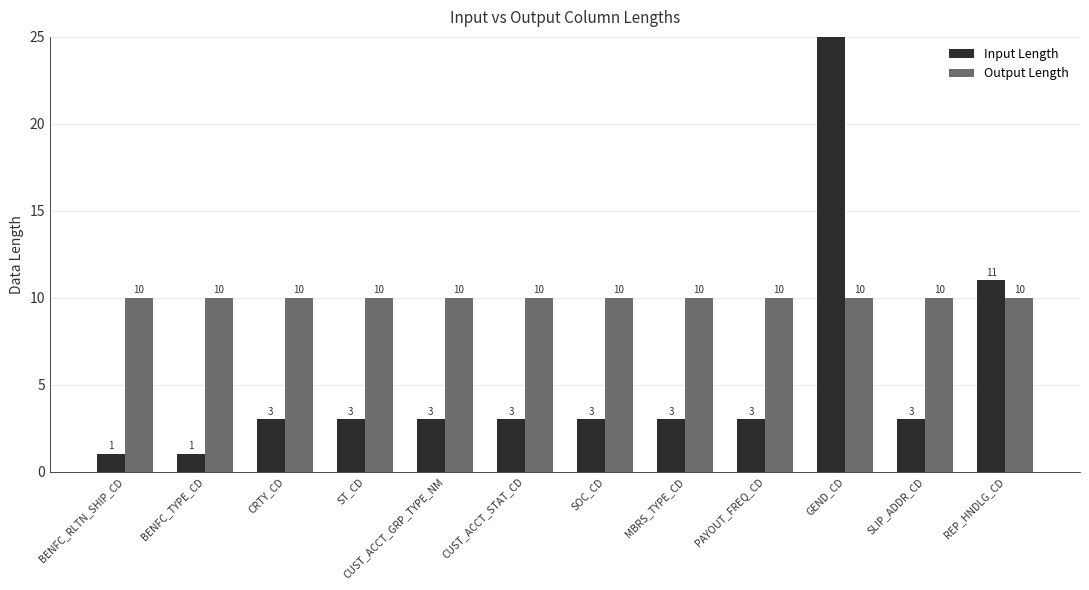

How many groups of bars are there?

12